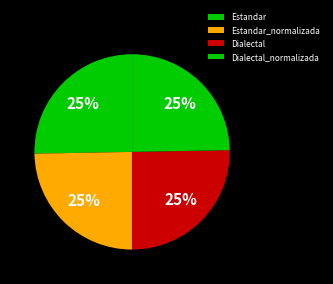

Does any single category account for the majority?

No